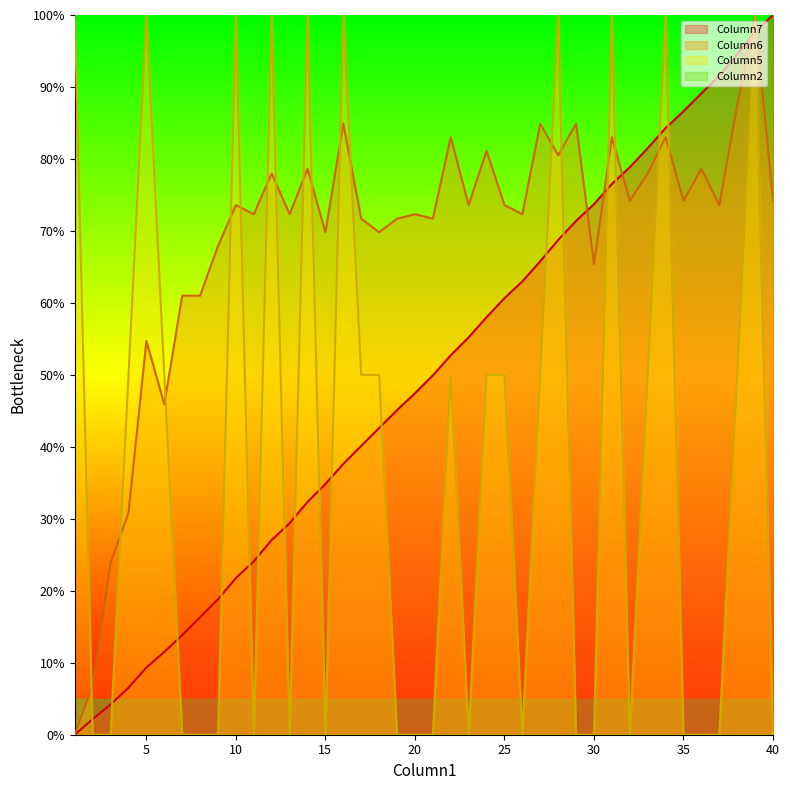

How many times do Column7 and Column5 cross each other?

19